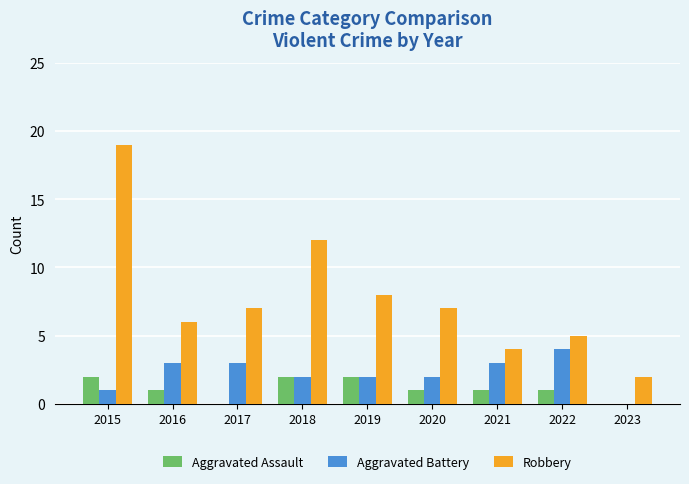

True or false: Robbery has a value of 6 at 2016.

True